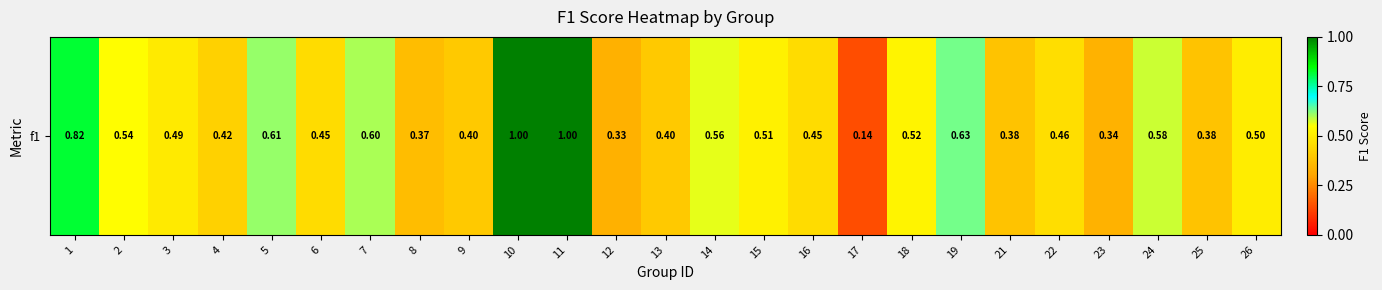

How many categories are shown in the chart?

25